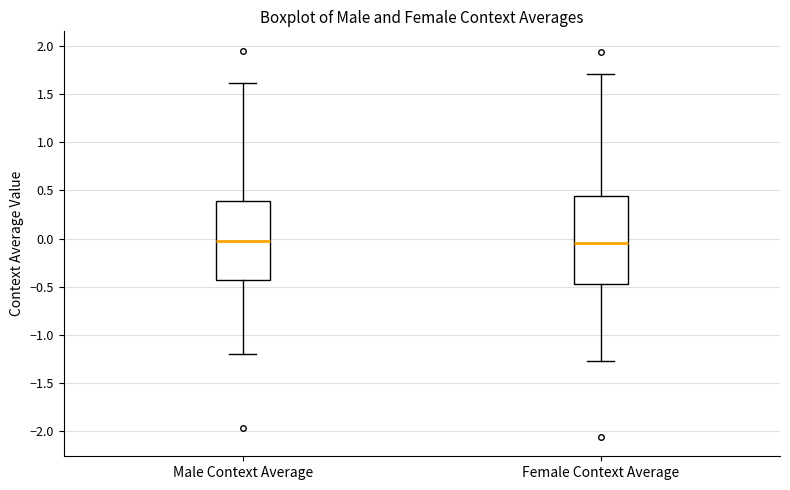

Reading left to right, transcribe this box plot: for each box, give where its median line is, the range the box spans, and where its two whiskers end, as read against the y-axis. The values are not printed on the chart, so give them approximately, as read against the axis.

Male Context Average: median -0.05, box -0.45 to 0.40, whiskers -1.20 to 1.60
Female Context Average: median -0.05, box -0.45 to 0.45, whiskers -1.25 to 1.70